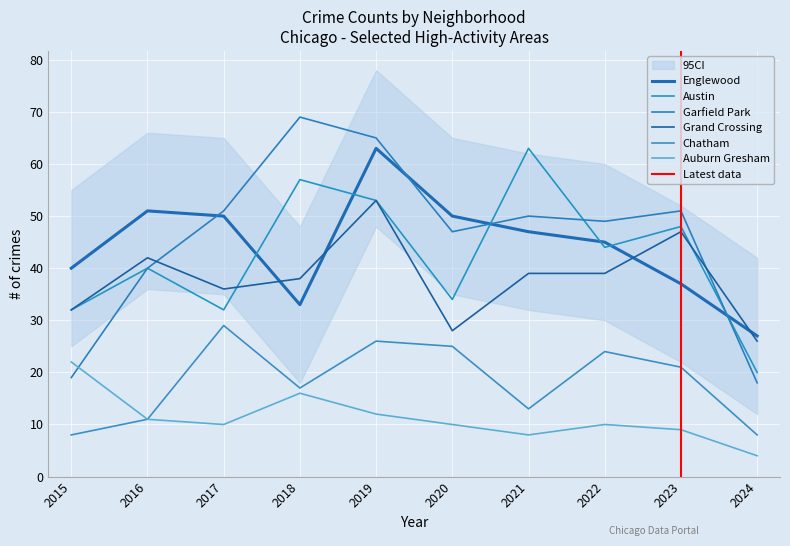

Which series has the widest spread of values?

Garfield Park